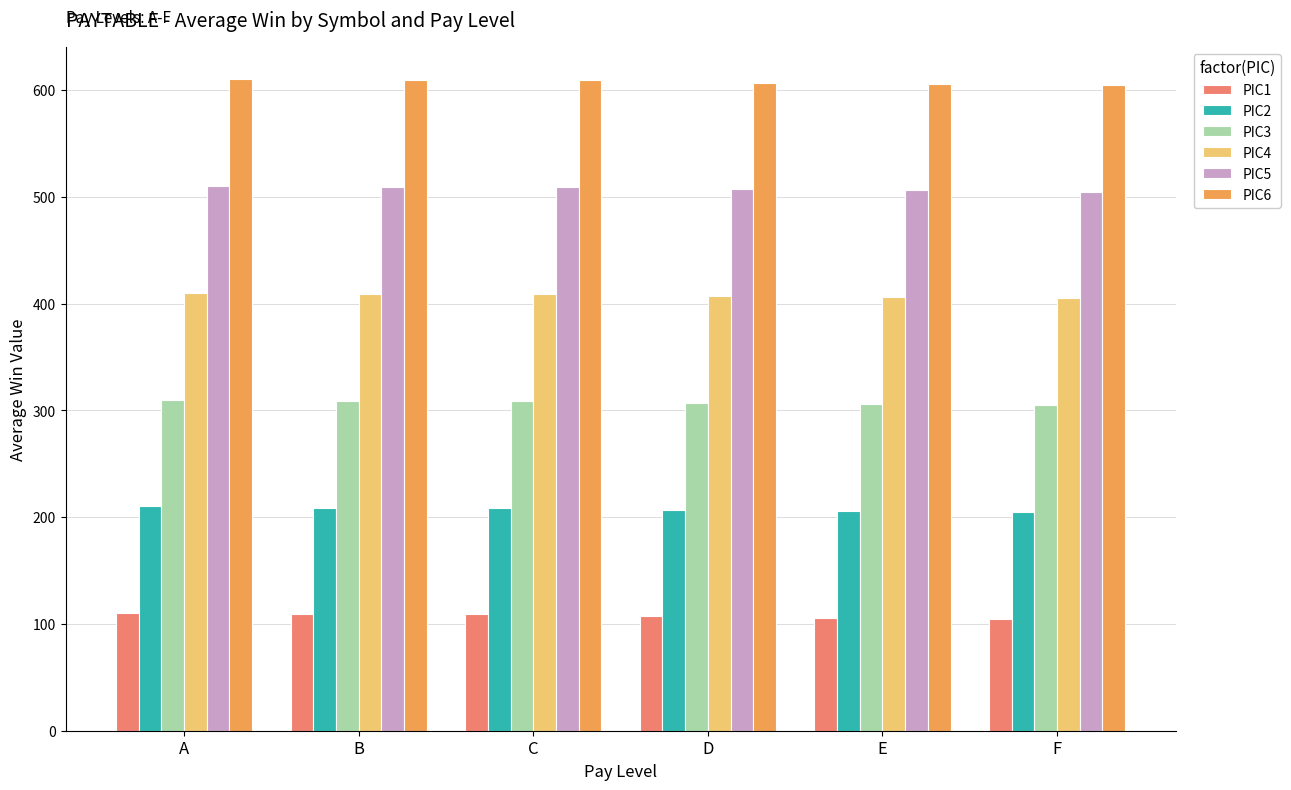

The PIC6 series shows 609 at C. True or false?

True